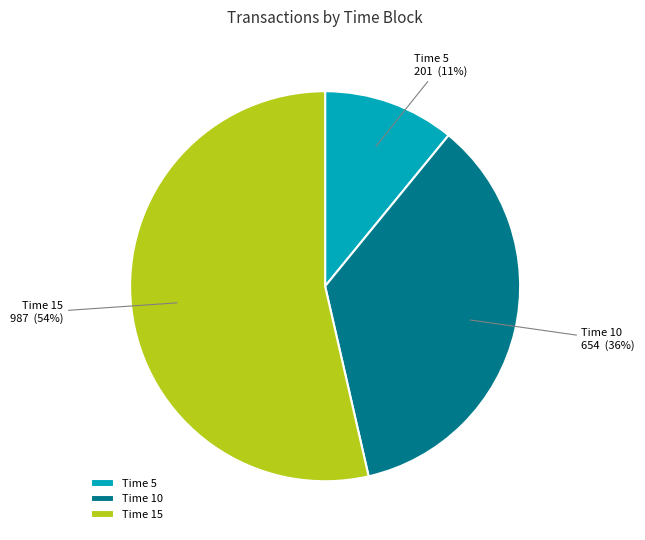

Which category has the smallest portion of the pie?

Time 5